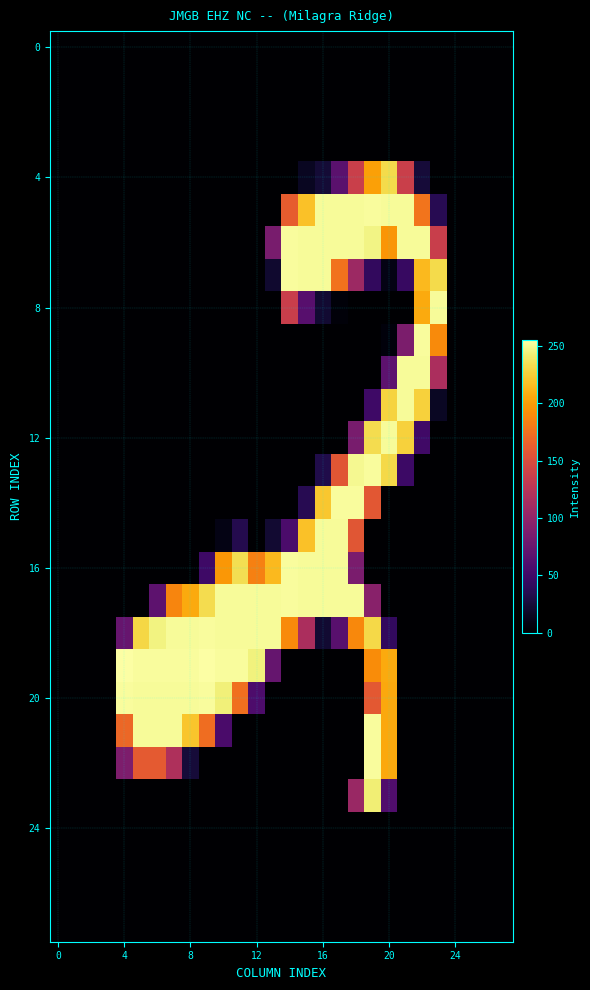

At how many categories does at least one series exceed 79?

20